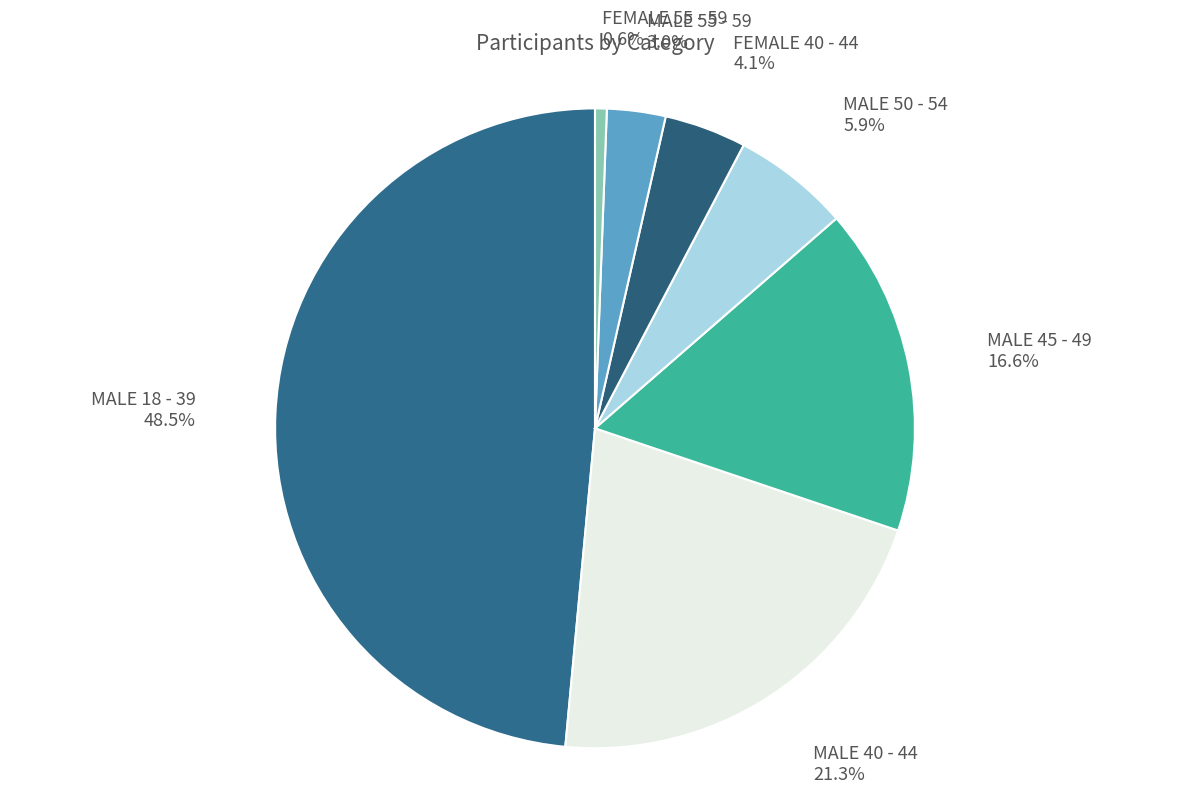

Count the number of slices in the pie.

7